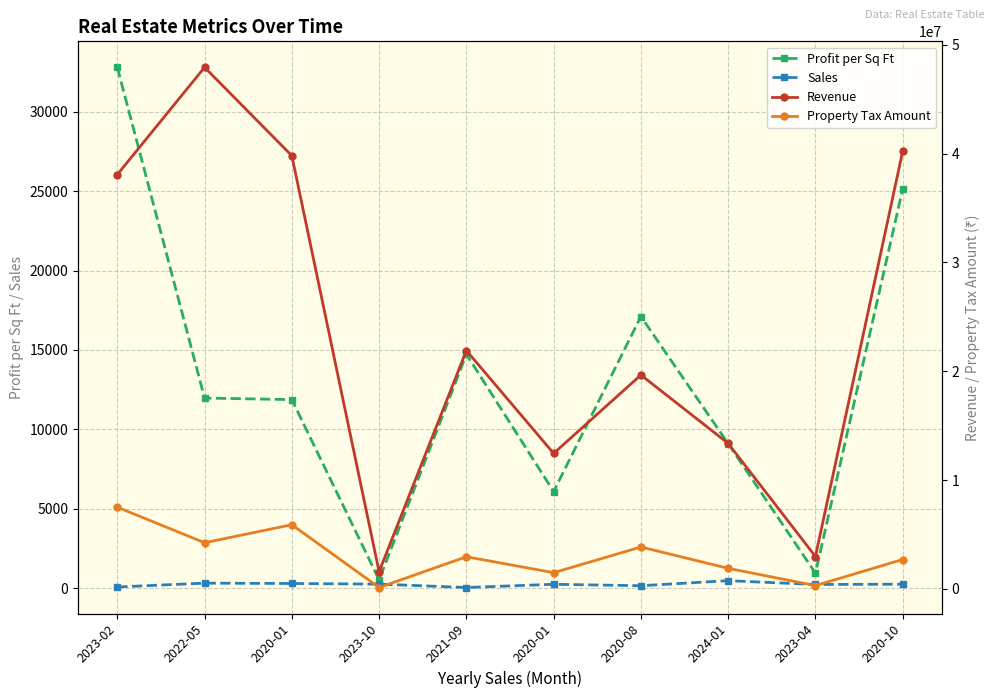

Reading left to right, transcribe all the data shown in this chart.

Profit per Sq Ft: 32792.1	11972.1	11874.9	531.0	14729.6	6085.3	17106.3	9105.3	948.4	25137.9
Sales: 78.0	321.0	298.0	259.0	45.0	248.0	157.0	476.0	236.0	253.0
Revenue: 38071568.0	47924280.0	39804715.0	1574961.0	21902894.0	12450571.0	19655151.0	13366619.0	2974968.0	40220592.0
Property Tax Amount: 7507506.2	4240316.8	5896120.8	125547.5	2952500.0	1488962.2	3848494.3	1888423.8	304713.9	2699379.6